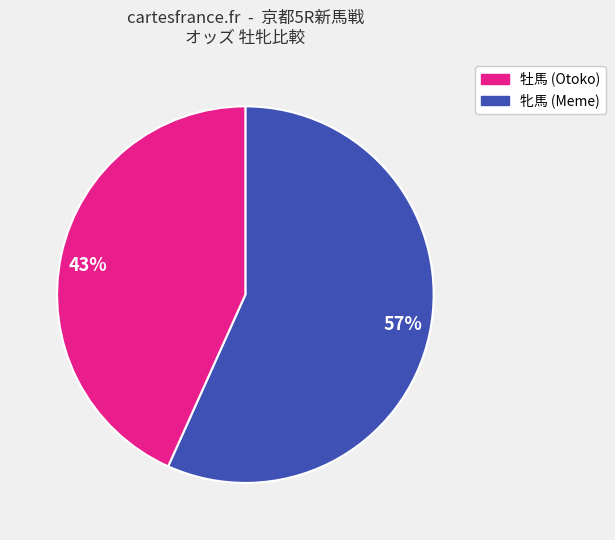

Between 43% and 57%, which is larger?

57%